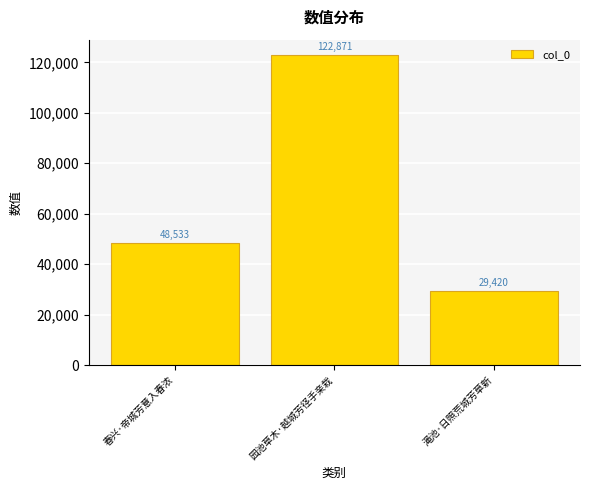

What is the approximate value at 园池草木·越城芳径手亲栽?

122871